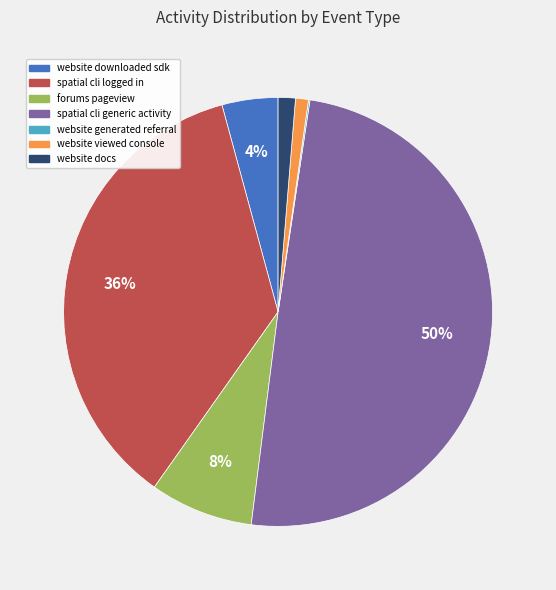

To the nearest percent, what is the difference between the largest and smallest slice percentages?

50%